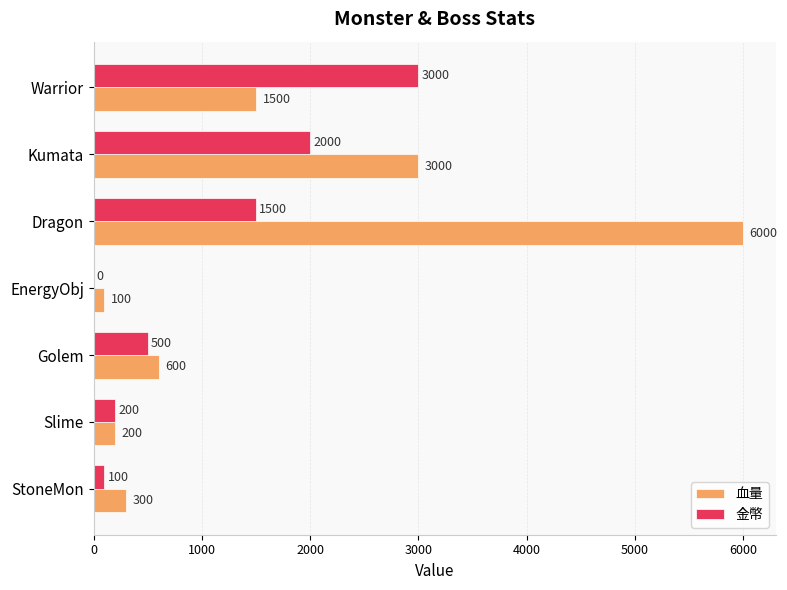

Is the value of 血量 at Kumata greater than the value of 金幣 at Kumata?

Yes